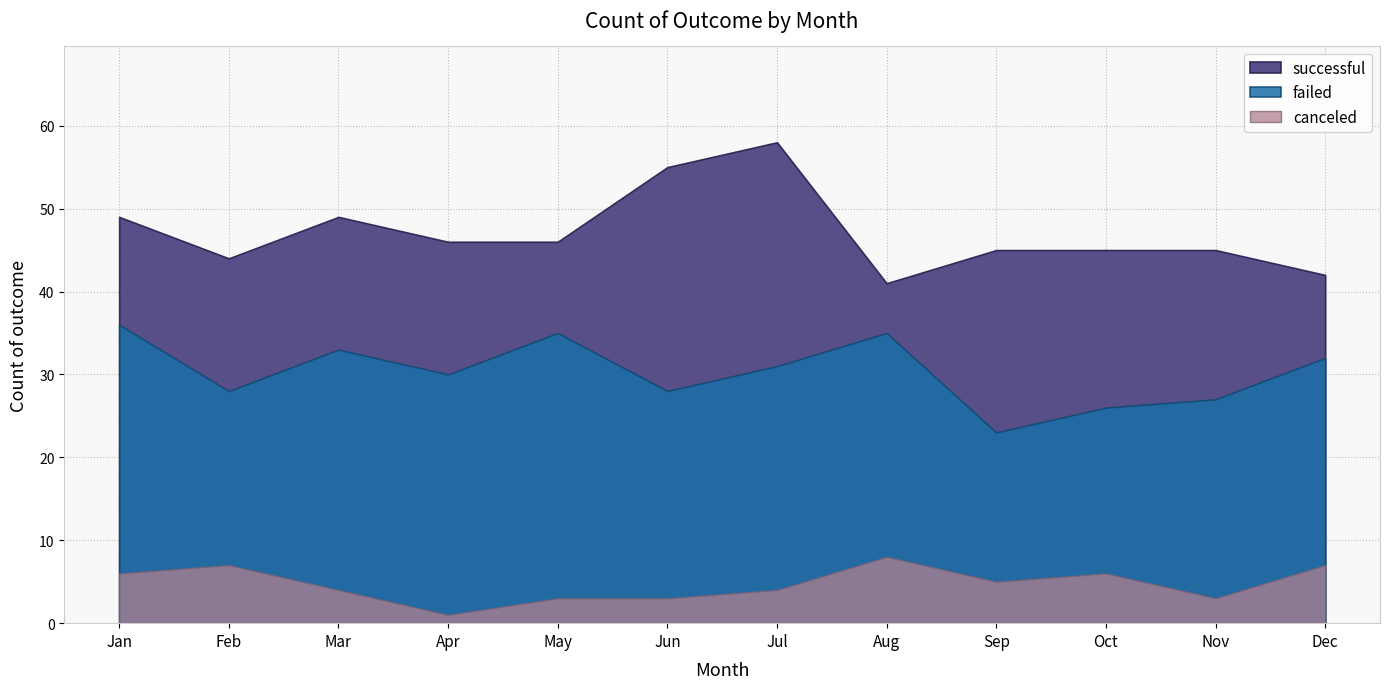

Reading left to right, what are all the values shown in this chart?

successful: Jan=49	Feb=44	Mar=49	Apr=46	May=46	Jun=55	Jul=58	Aug=41	Sep=45	Oct=45	Nov=45	Dec=42
failed: Jan=36	Feb=28	Mar=33	Apr=30	May=35	Jun=28	Jul=31	Aug=35	Sep=23	Oct=26	Nov=27	Dec=32
canceled: Jan=6	Feb=7	Mar=4	Apr=1	May=3	Jun=3	Jul=4	Aug=8	Sep=5	Oct=6	Nov=3	Dec=7